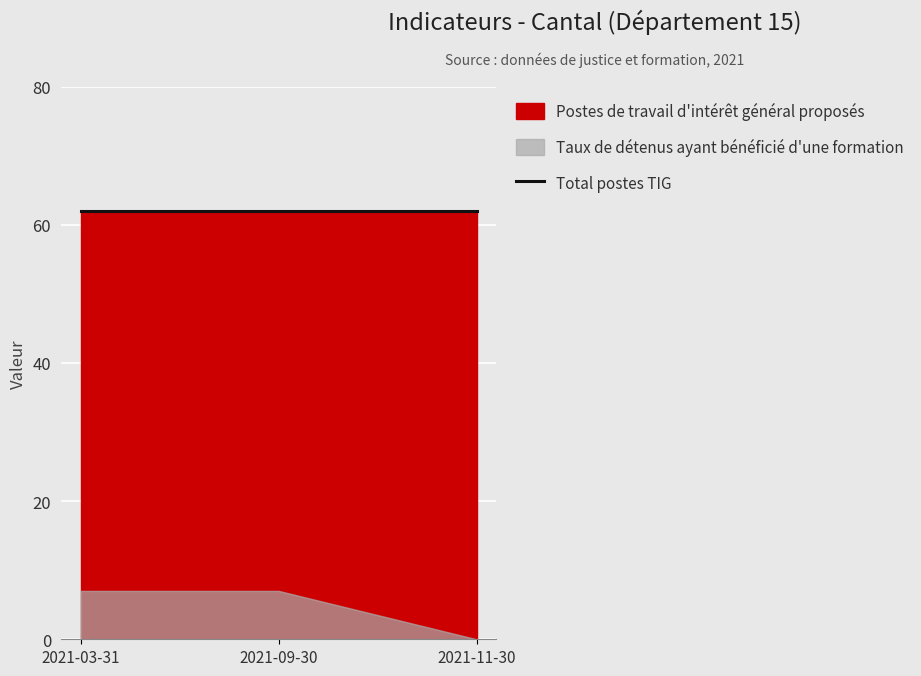

What is the value of the tx-detenus-formation point at the 2nd from the left?

7